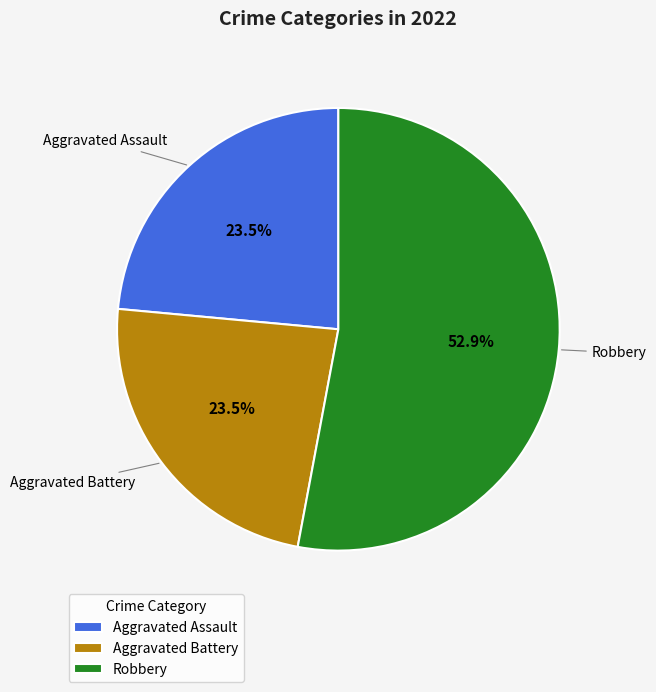

What is the largest slice in the pie chart?

Robbery